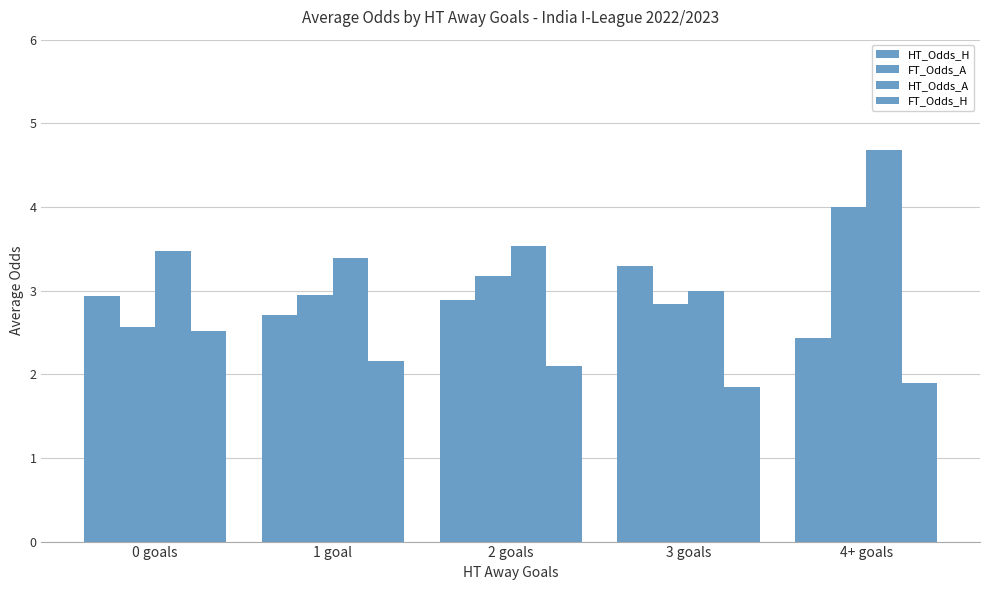

What is the total value across all series at 1 goal?

11.2